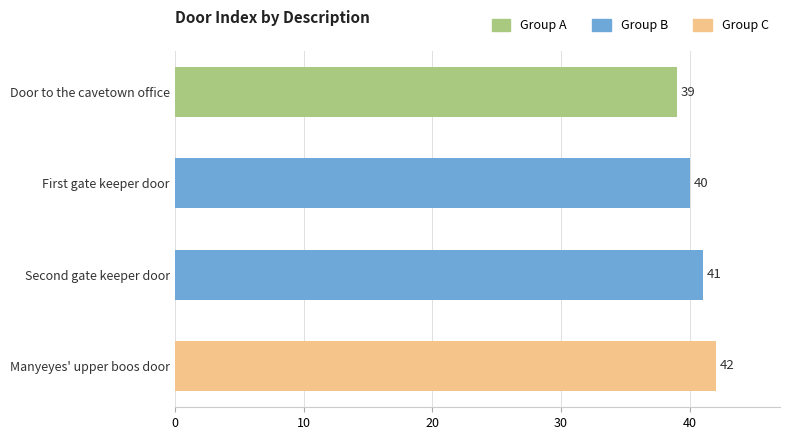

How many data points are less than 41?

2